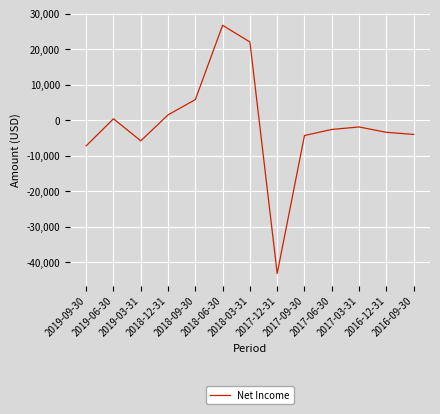

What is the difference between the maximum and minimum values?

69800